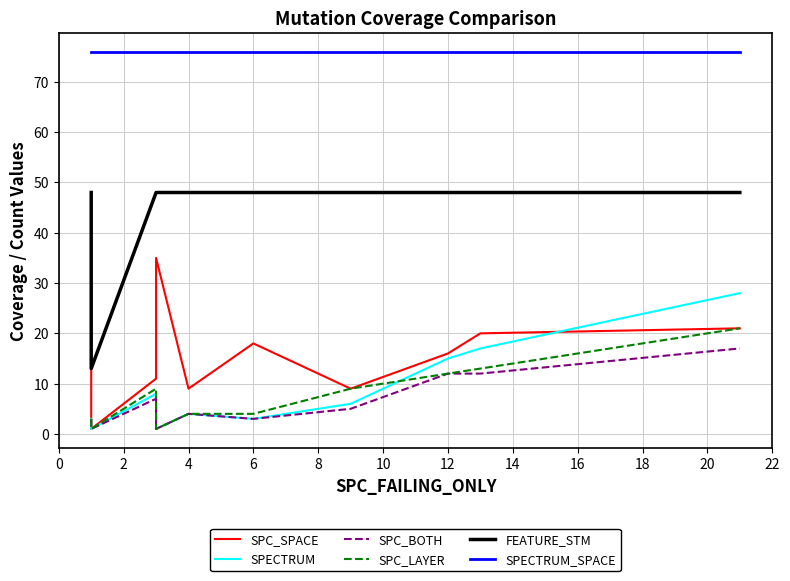

Which series has the largest range (max minus min)?

FEATURE_STM